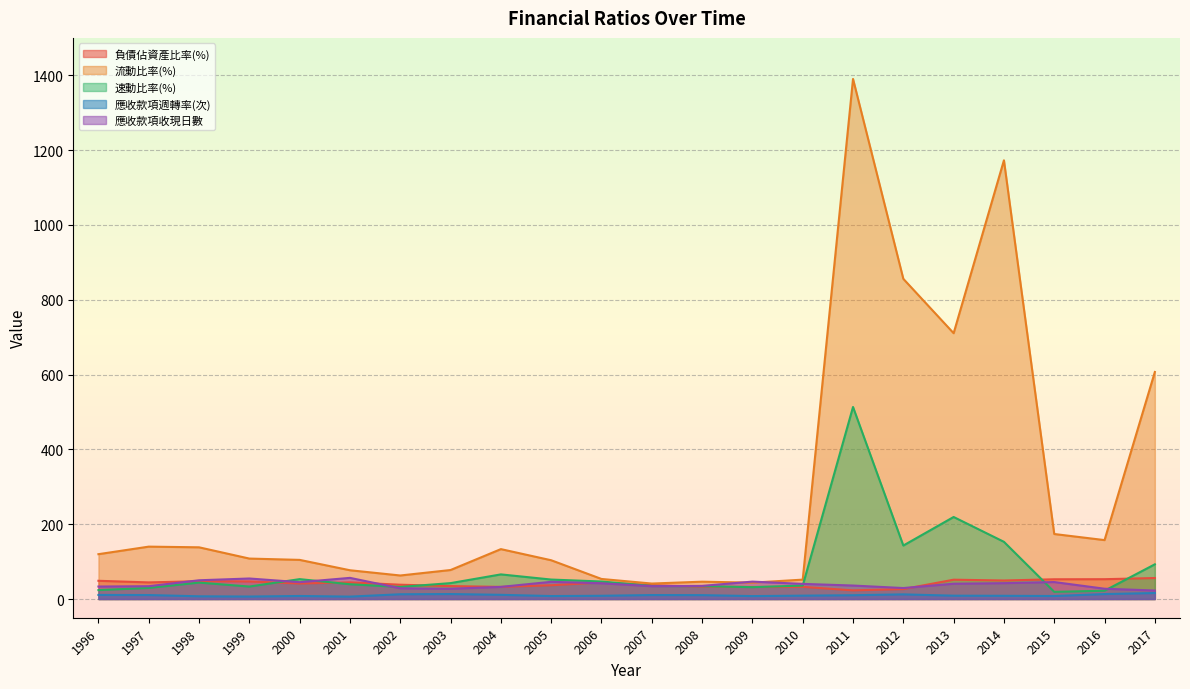

At which category is the sum across all series the highest?

2011